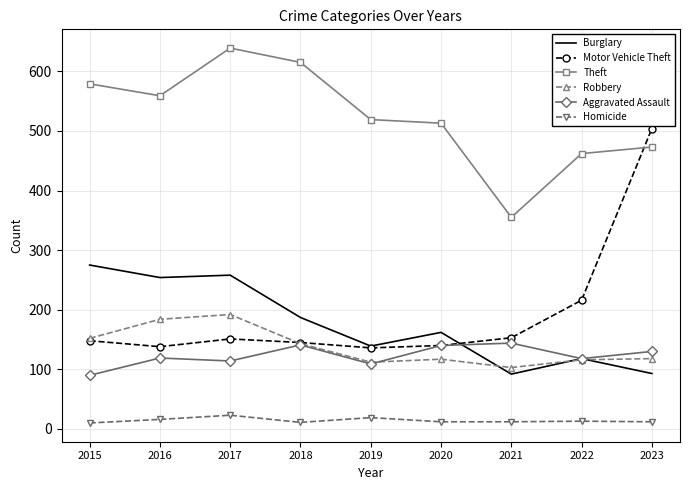

The value of Motor Vehicle Theft at 2019 is 234. True or false?

False